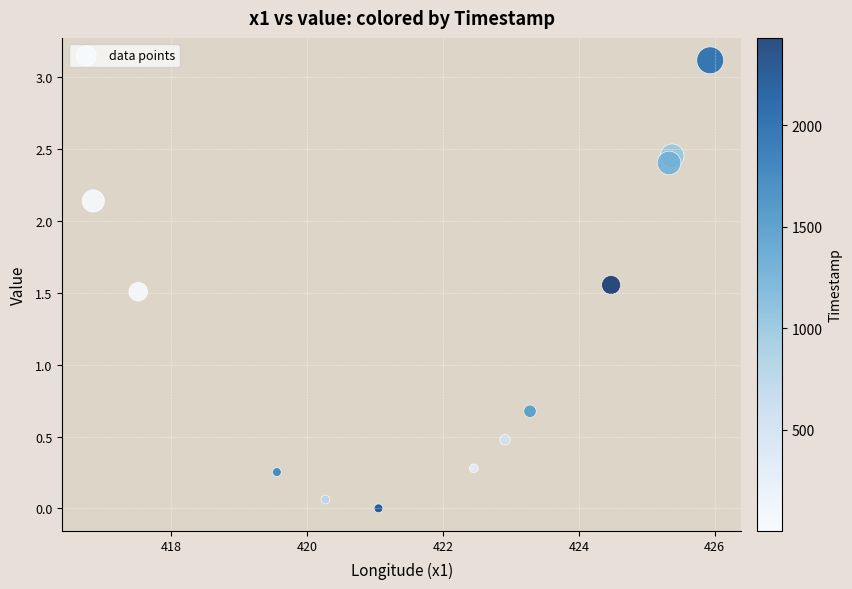

What Y value in the scatter plot is closest to 1?

0.7